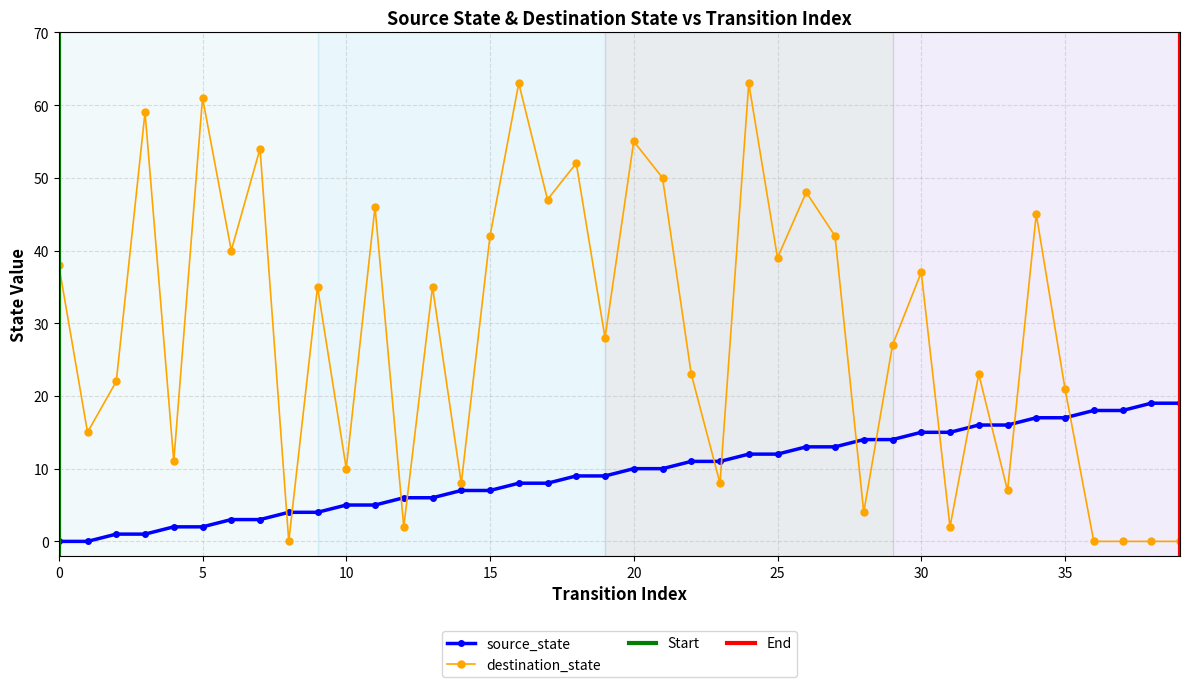

True or false: destination_state has a value of 46 at 11.

True